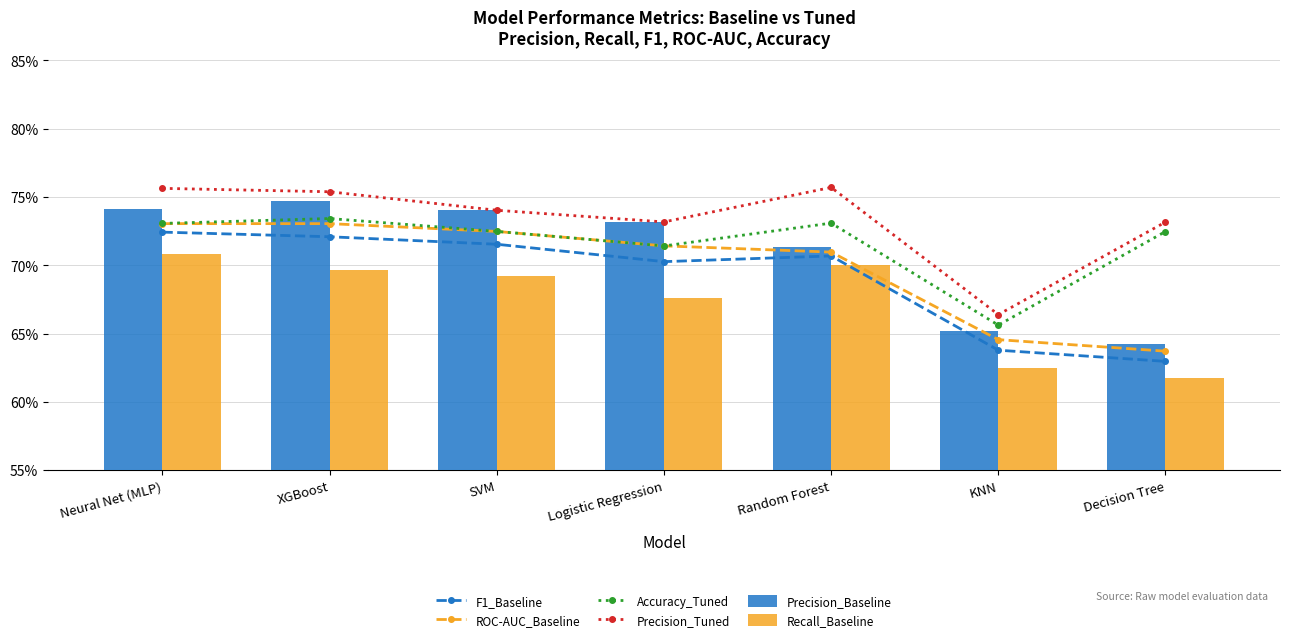

What is the smallest value displayed?

0.6